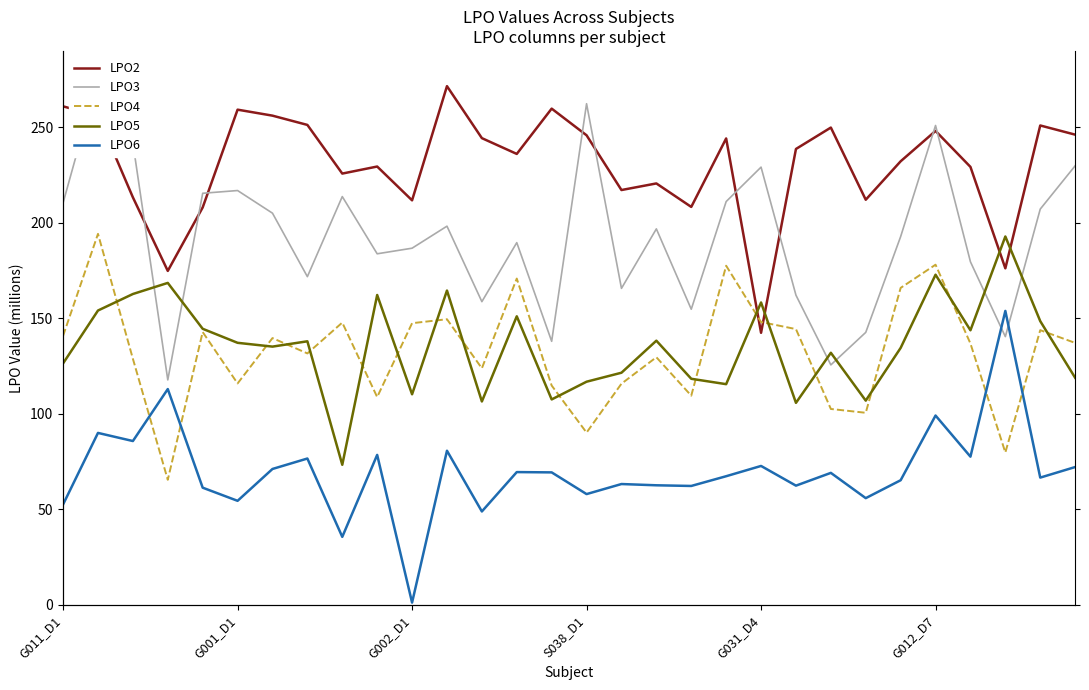

True or false: LPO4 and LPO3 intersect in this chart.

False